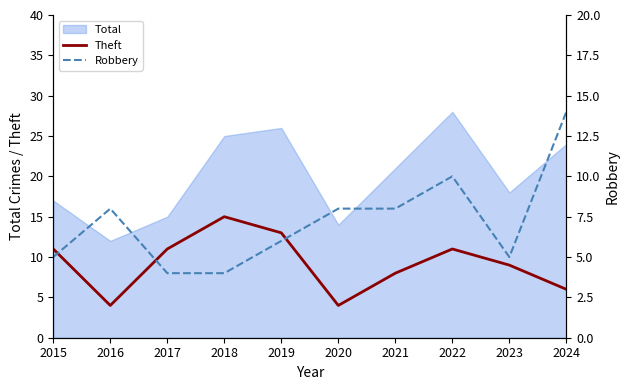

At which category is the sum across all series the highest?

2022